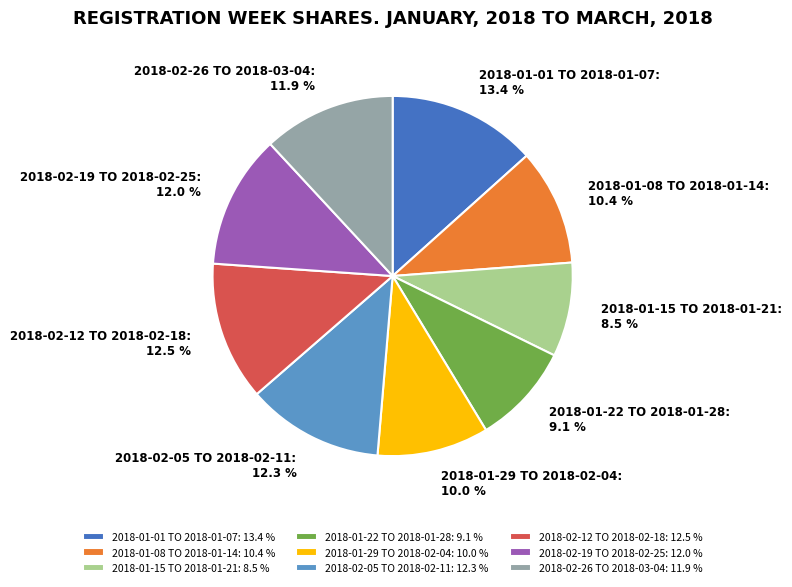

Does 2018-02-19 TO 2018-02-25: 12.0 % represent more than half of the total?

No